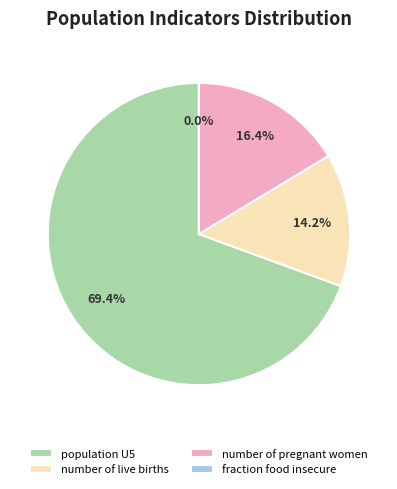

How much of the chart is everything except number of pregnant women?

83.6%